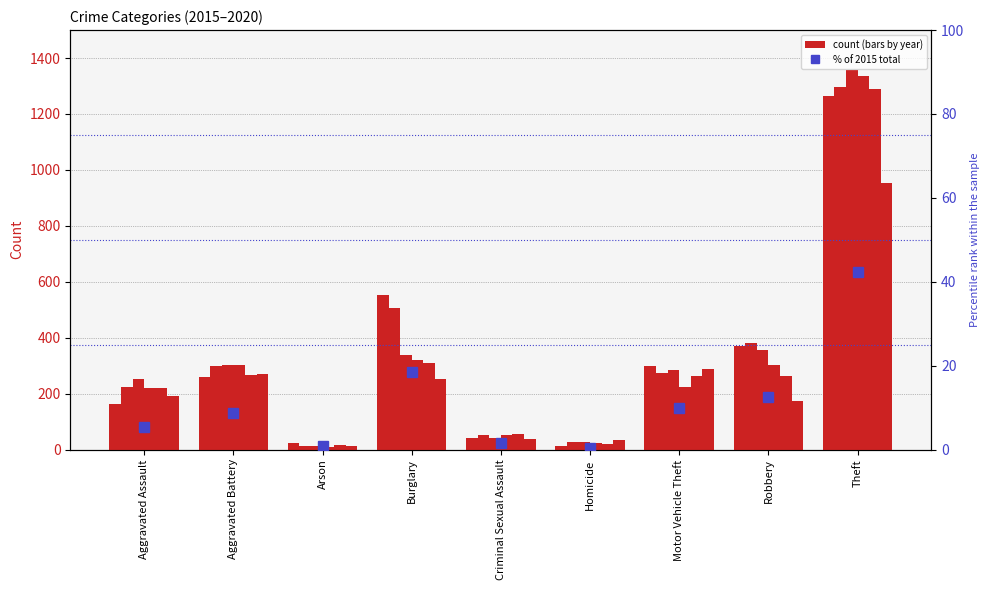

Reading left to right, what are all the values shown in this chart?

Aggravated Assault=5.5	Aggravated Battery=8.7	Arson=0.7	Burglary=18.5	Criminal Sexual Assault=1.4	Homicide=0.4	Motor Vehicle Theft=10.0	Robbery=12.4	Theft=42.3